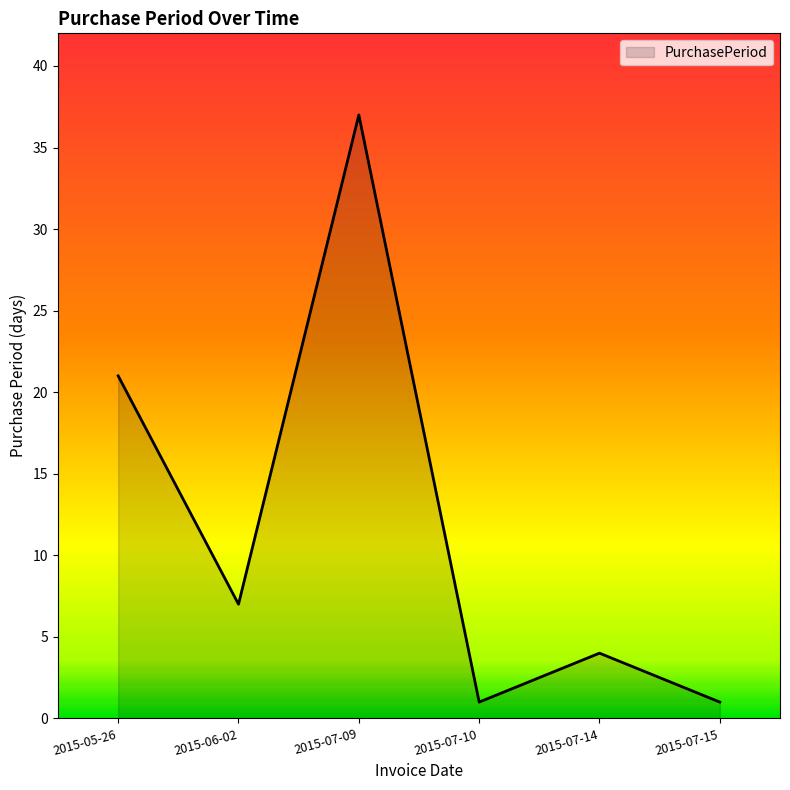

At which category does the data reach its first local peak?

2015-07-09